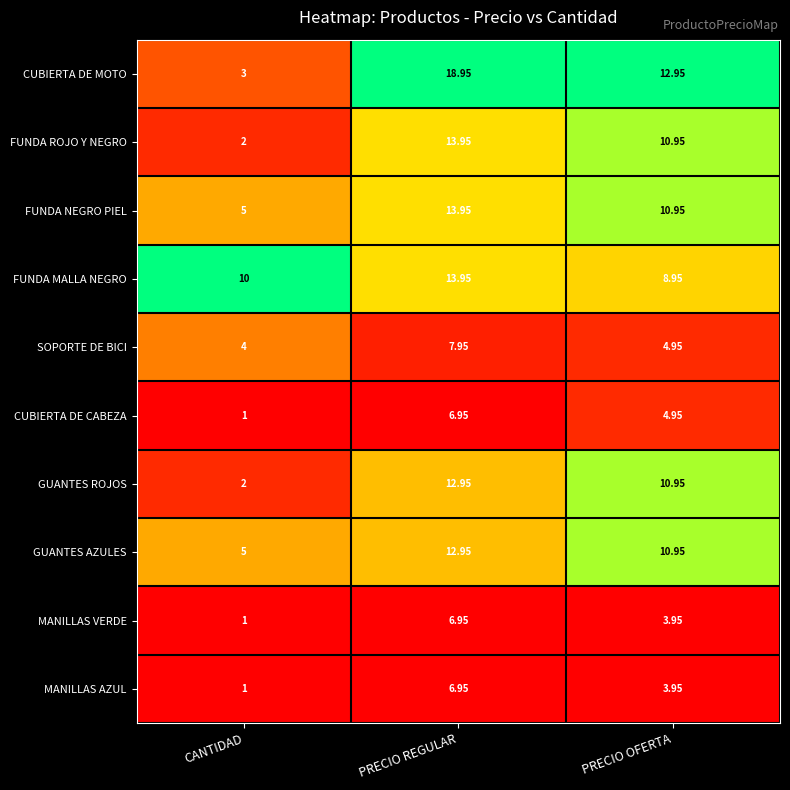

Is the value of CUBIERTA DE MOTO at PRECIO REGULAR greater than the value of GUANTES ROJOS at CANTIDAD?

Yes